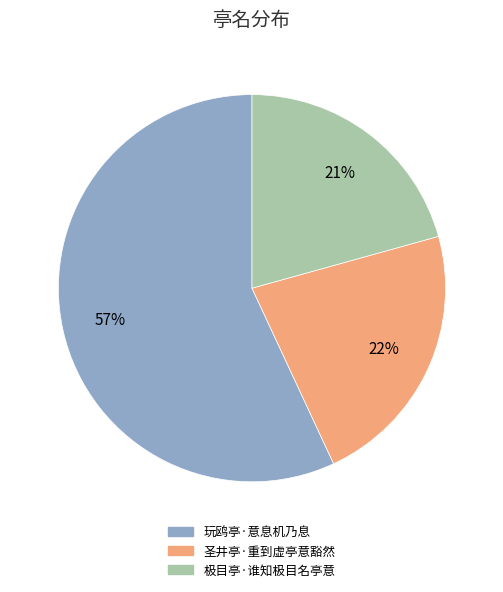

To the nearest percent, what is the difference between the 极目亭·谁知极目名亭意 and 玩鸥亭·意息机乃息 slice percentages?

36%